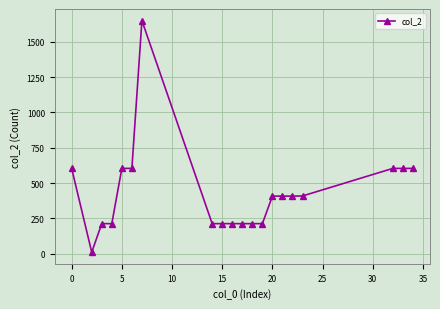

What is the difference between the second highest and second lowest values?

391